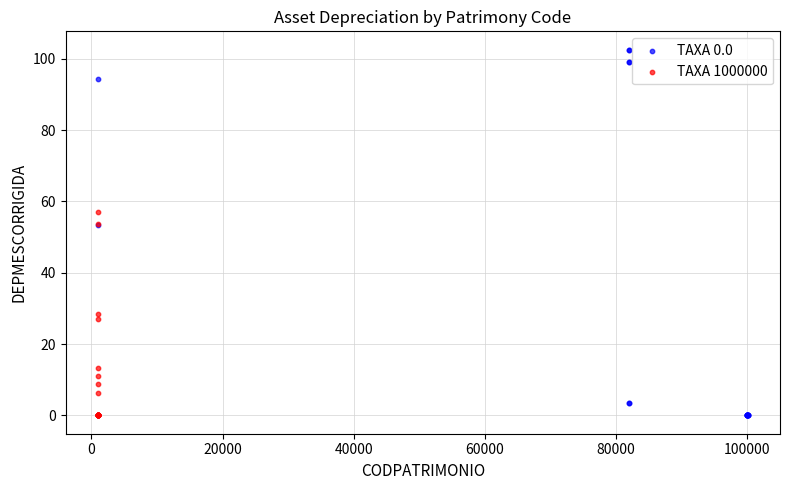

Which series reaches the maximum Y coordinate?

TAXA 0.0